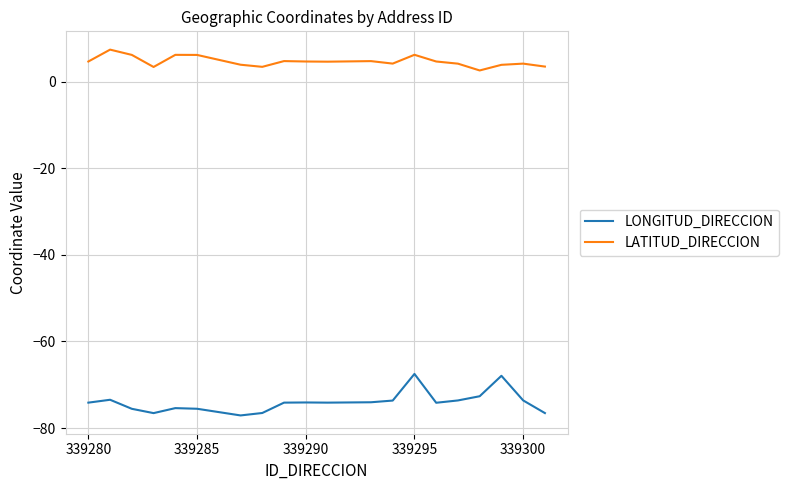

Which series has the largest total across all categories?

LATITUD_DIRECCION